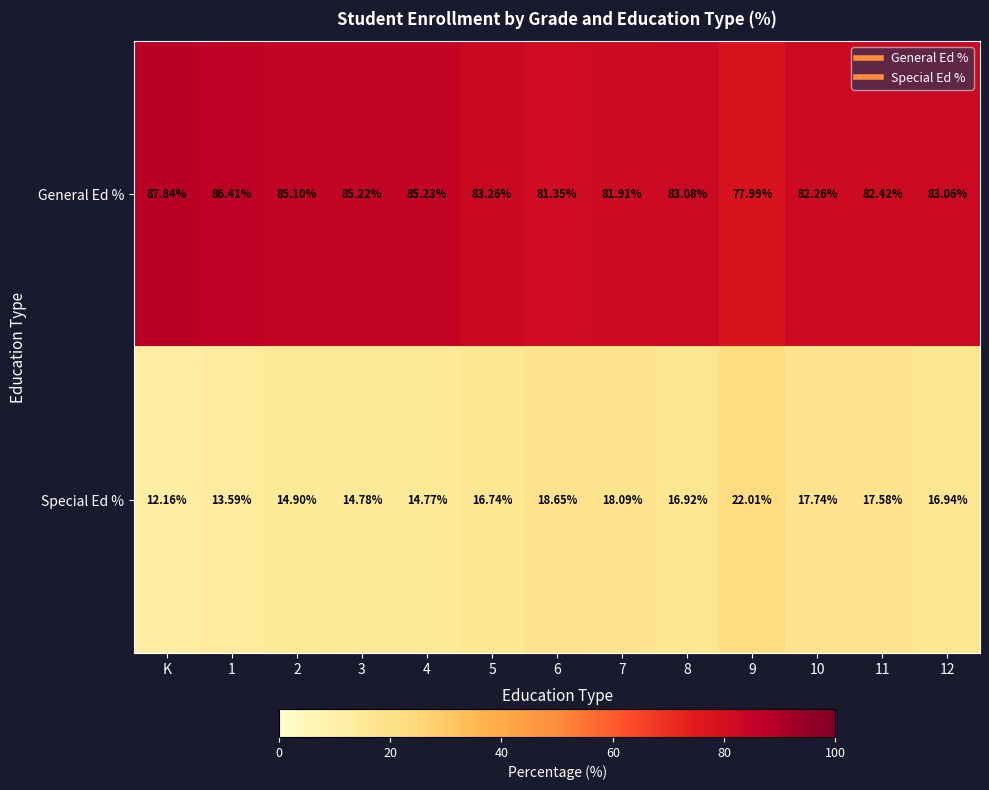

List the series in order of their peak value, highest first.

General Ed %, Special Ed %